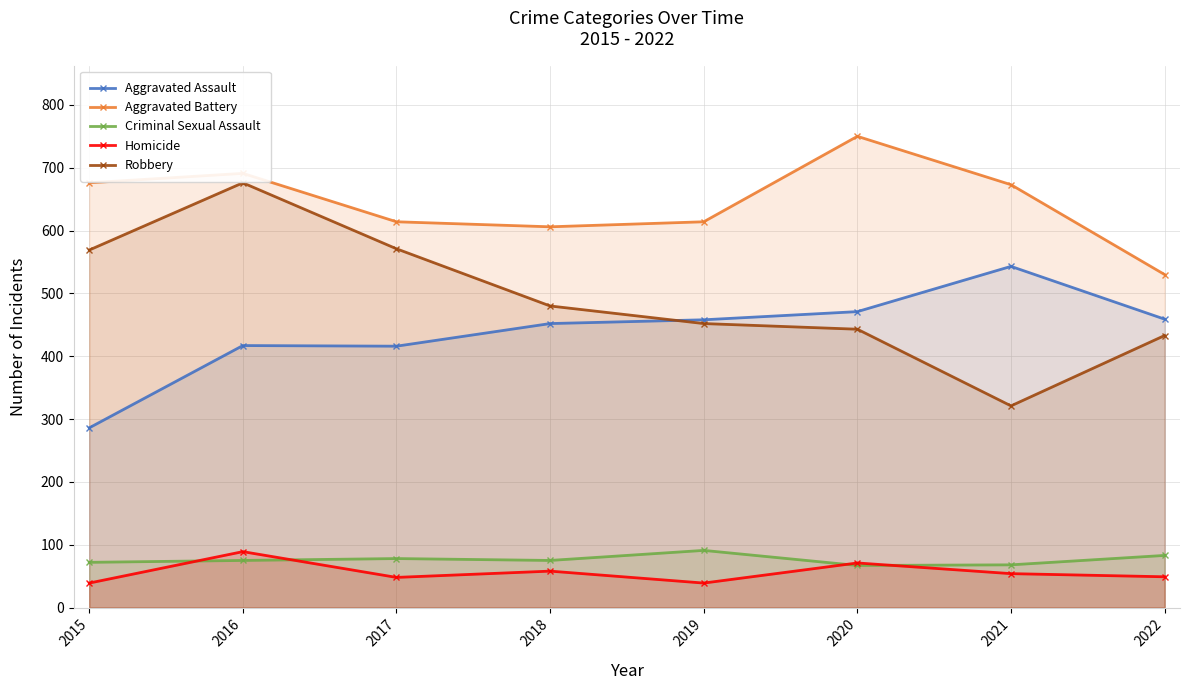

True or false: Criminal Sexual Assault has a value of 91 at 2019.

True